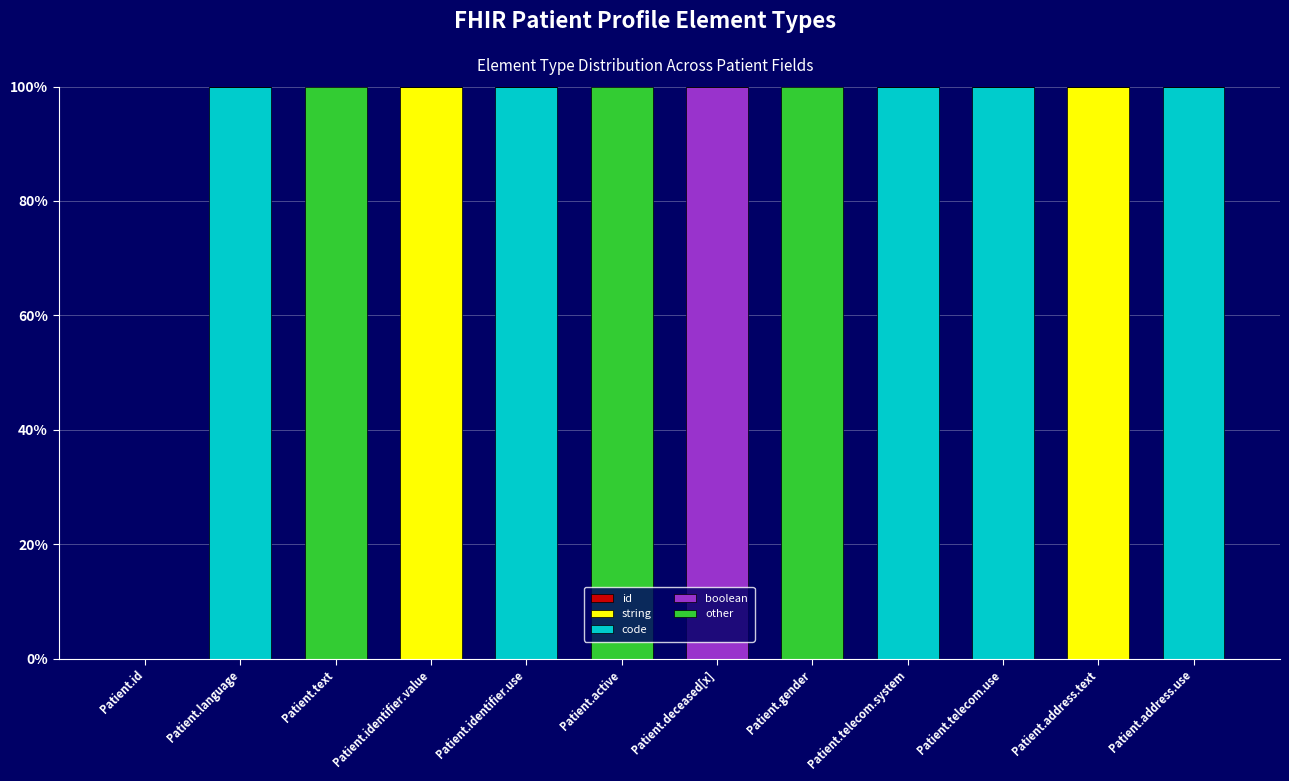

Which series has the largest total across all categories?

code